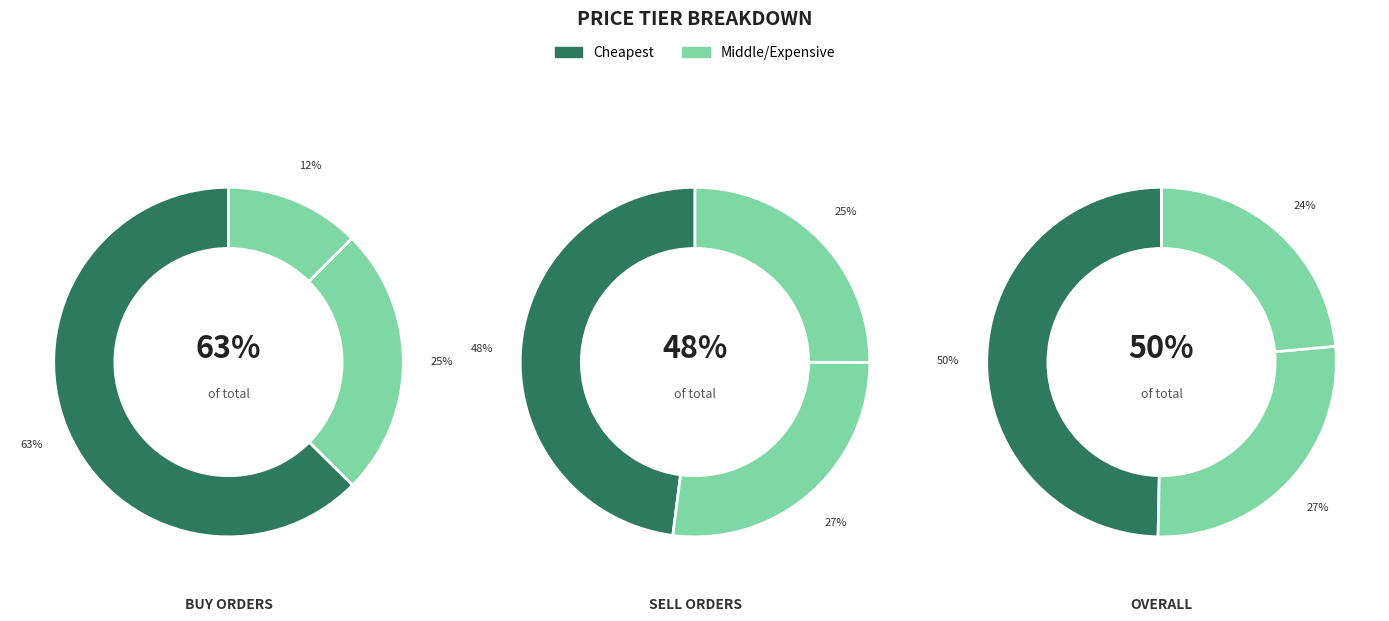

How many segments does this pie chart have?

3